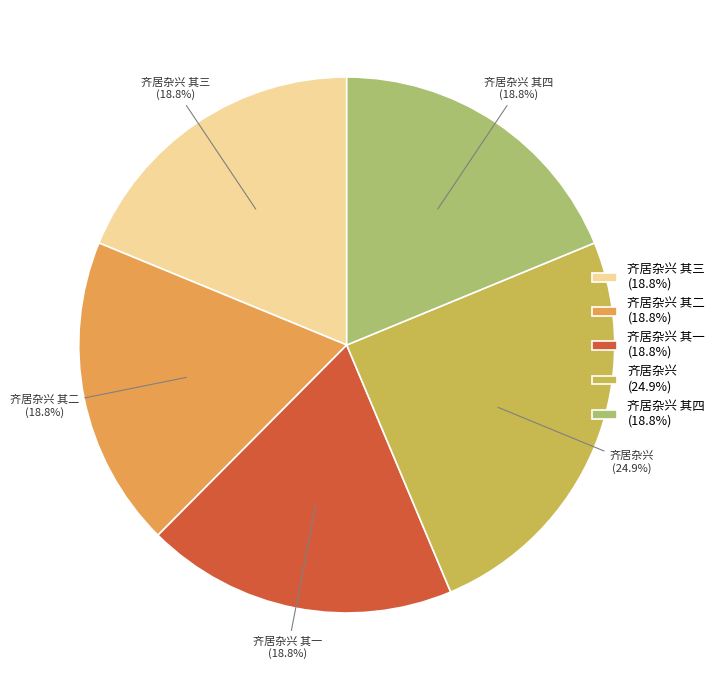

What percentage do 齐居杂兴 其一 and 齐居杂兴 其四 together represent?

37.6%